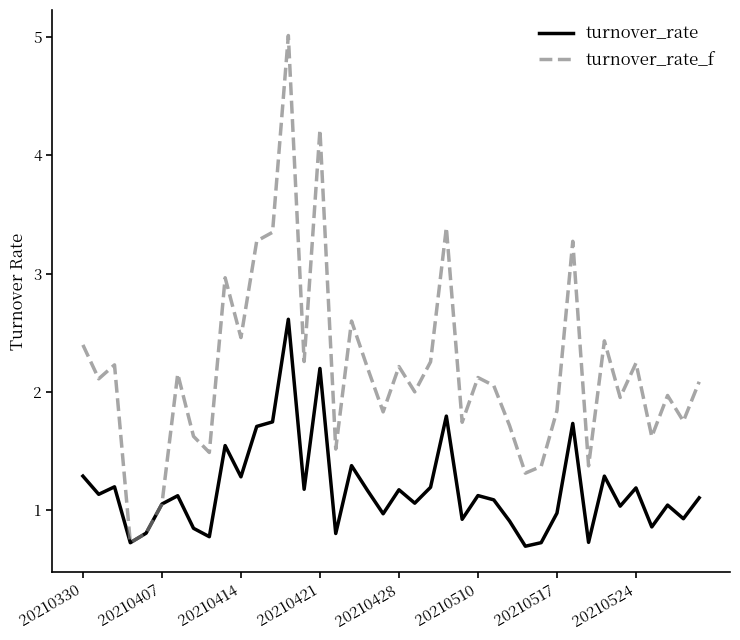

Which series has the widest spread of values?

turnover_rate_f